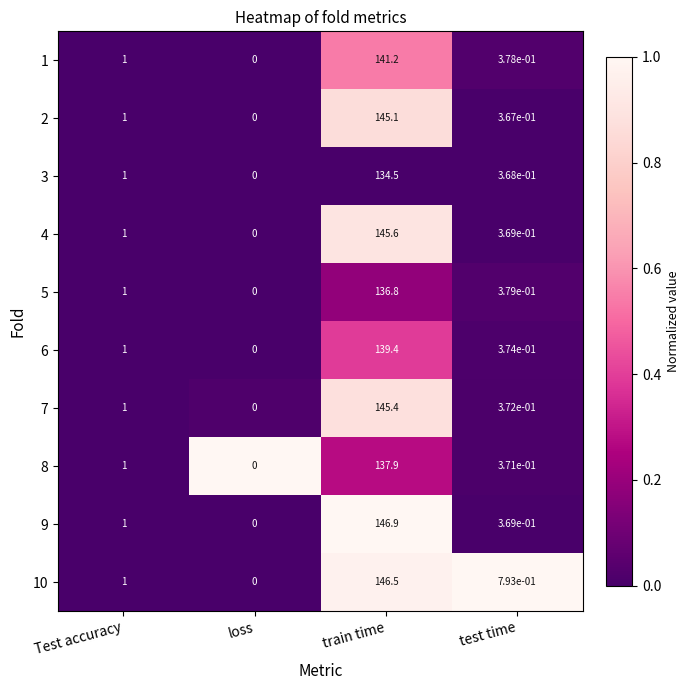

Which series changed the most between loss and train time?

9